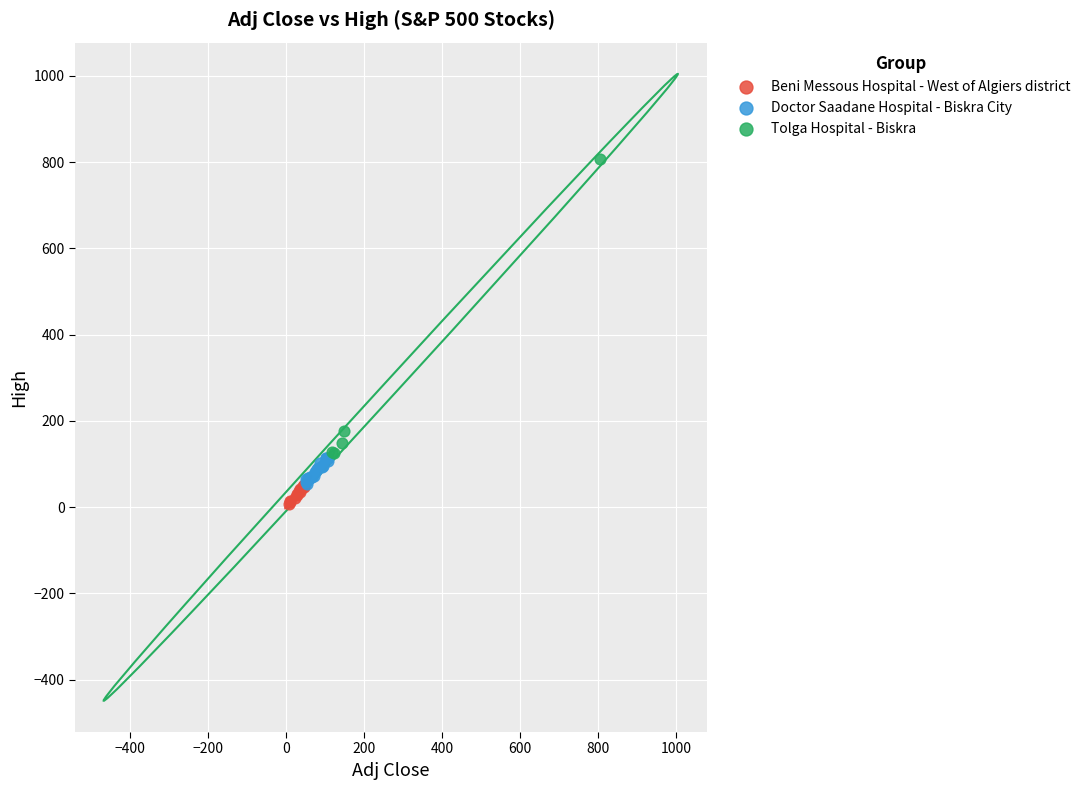

Which series reaches the maximum Y coordinate?

Tolga Hospital - Biskra